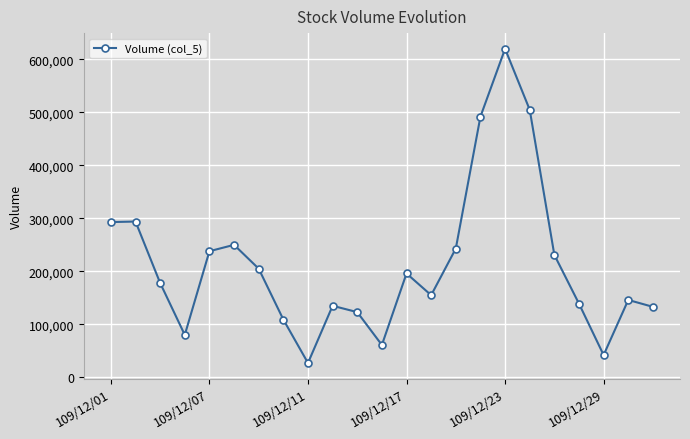

What is the value of the 5th point from the left?

238000